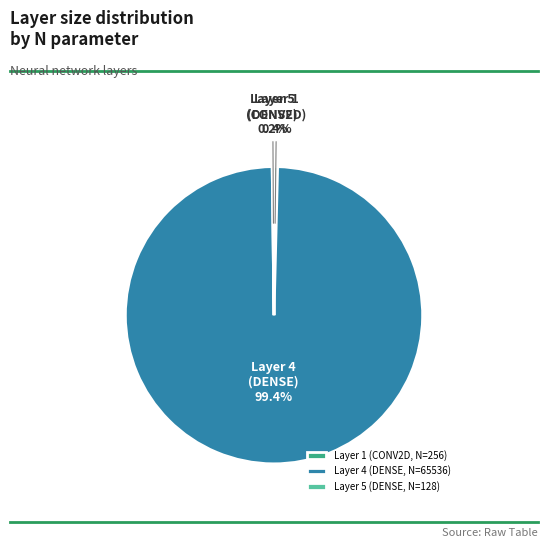

Is it true that Layer 4 (DENSE, N=65536) is 99% of the pie?

True